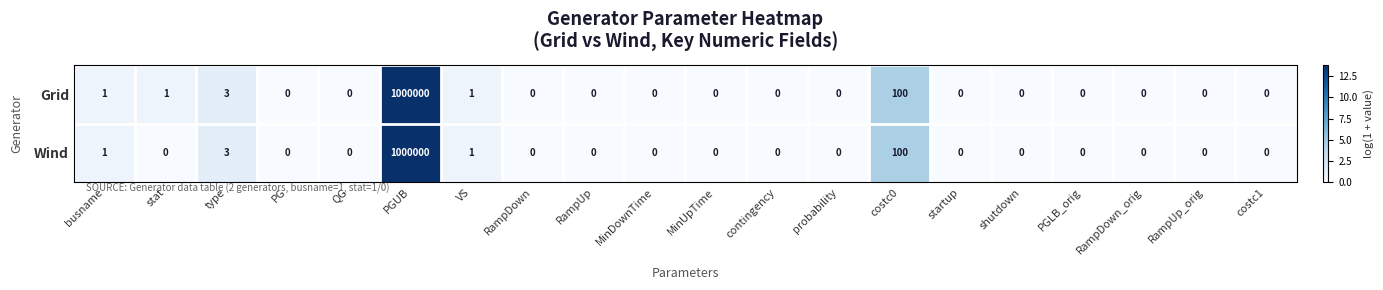

At which category is the sum across all series the highest?

PGUB